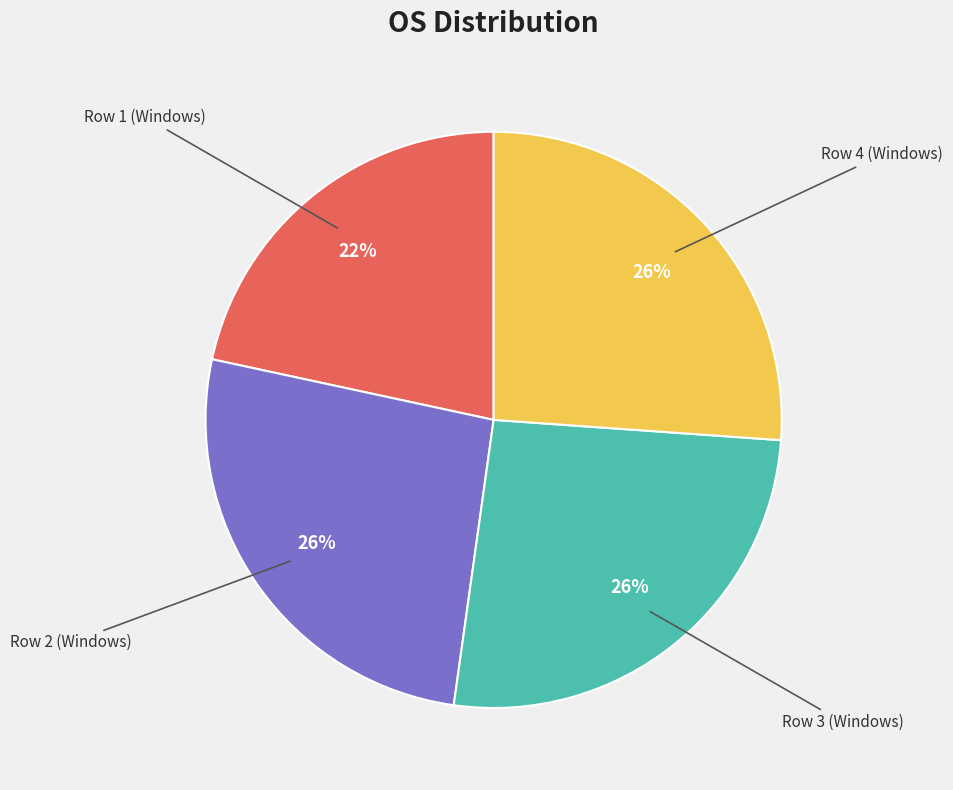

Does any single category account for the majority?

No